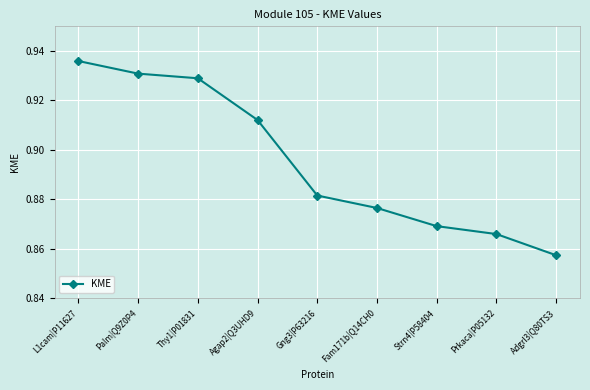

How many lines are shown in the chart?

1